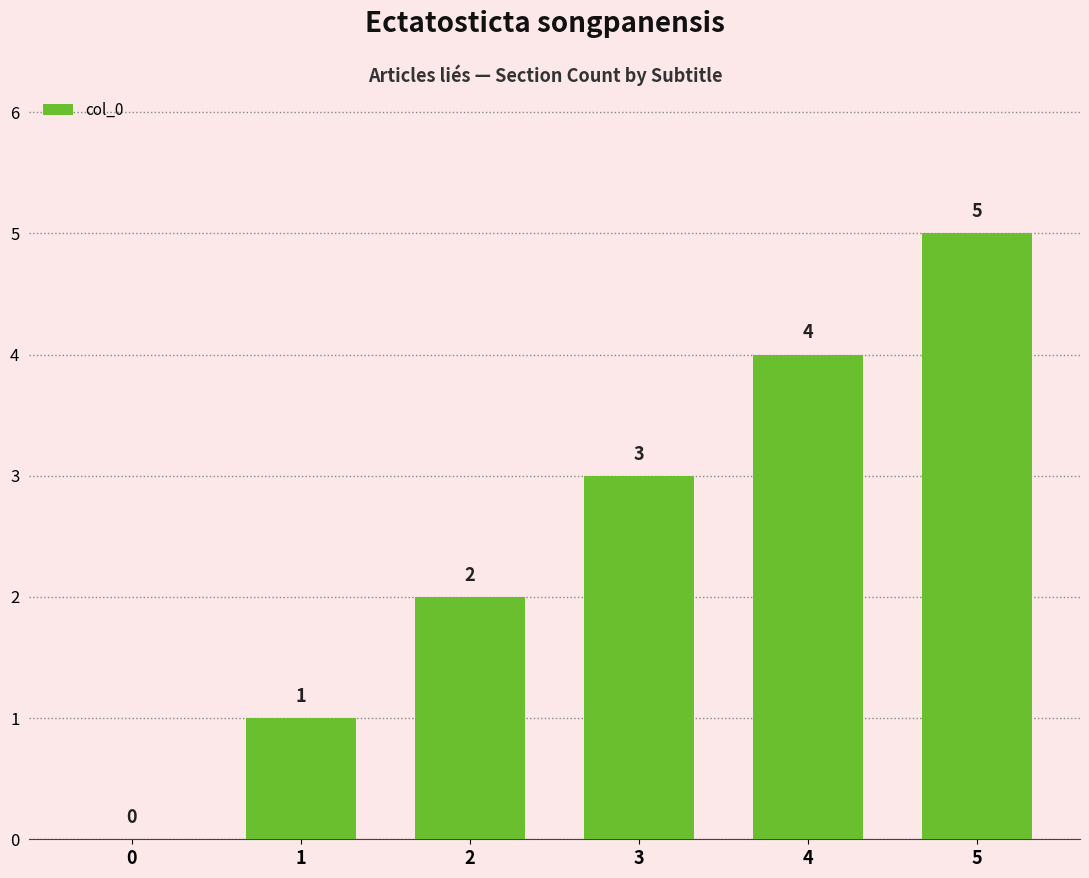

What is the greatest value displayed?

5